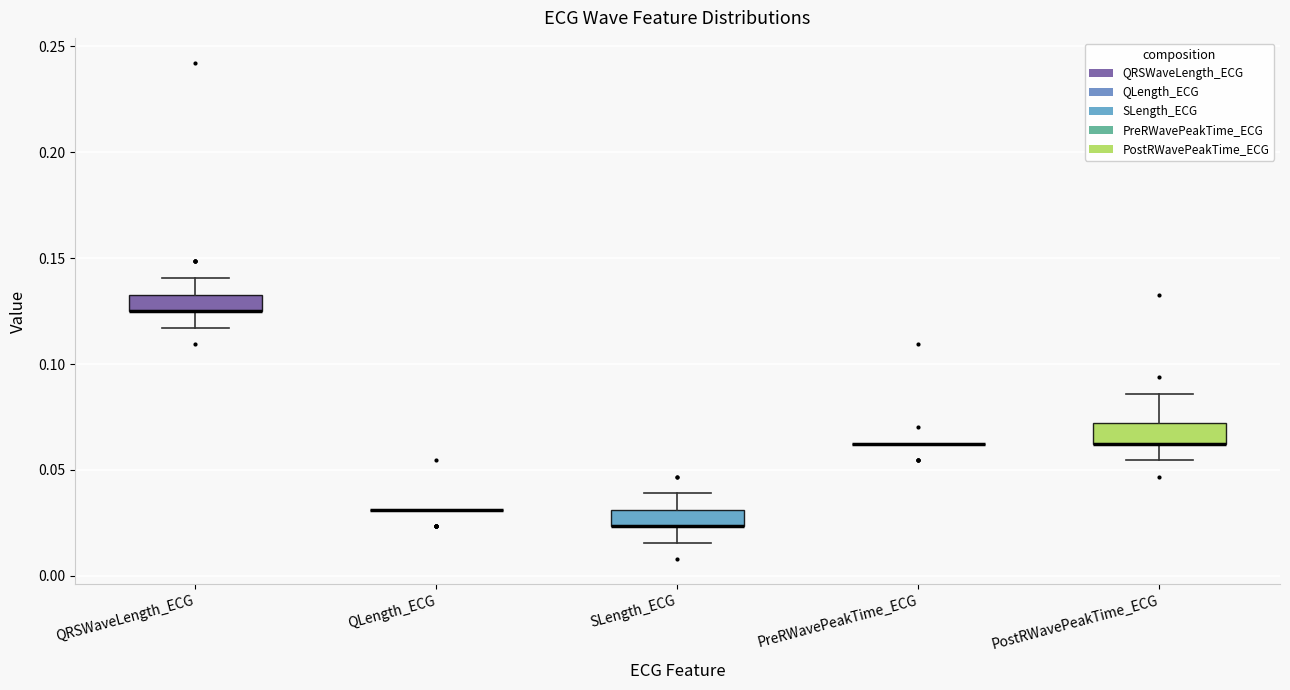

Where does the lower whisker of the box for QRSWaveLength_ECG end on the y-axis? The values are not printed on the chart, so give them approximately, as read against the axis.

0.115